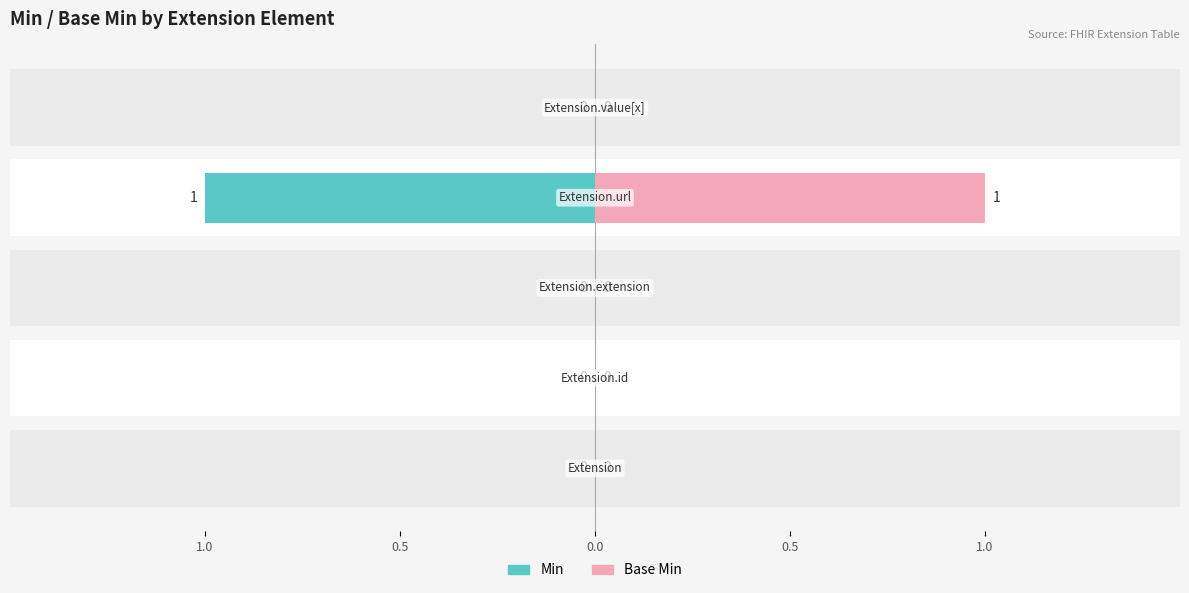

What position from the left is Extension.extension?

3